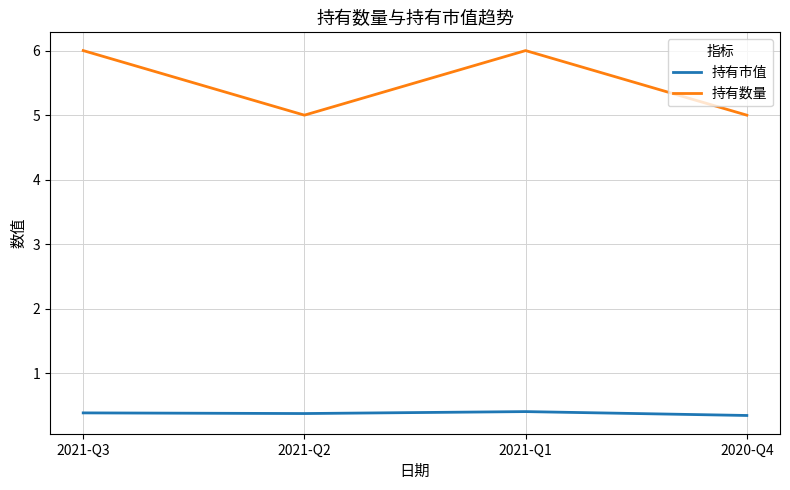

Rank the series by their average value, from lowest to highest.

持有市值, 持有数量